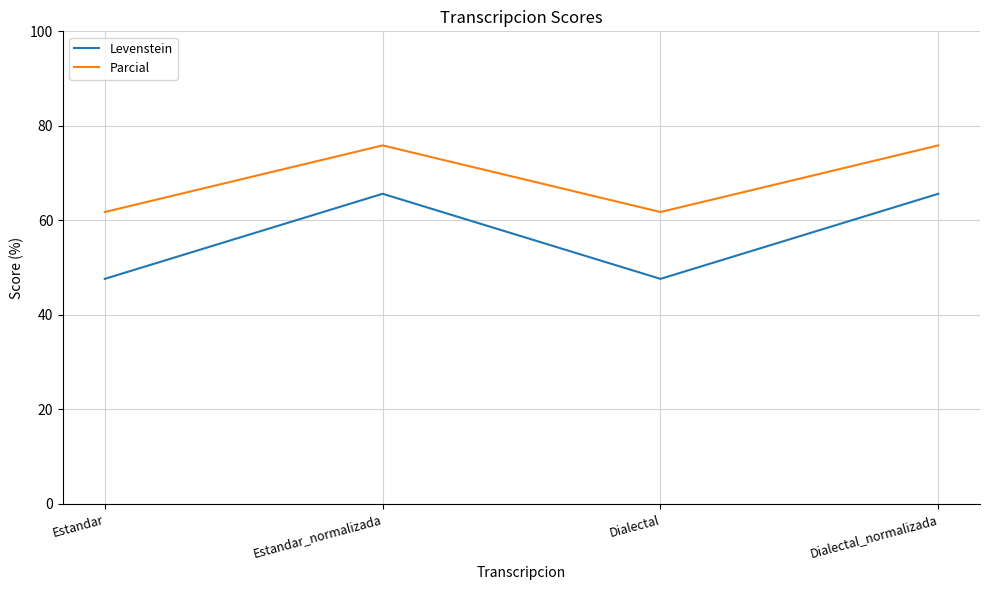

Which series has the largest total across all categories?

Parcial